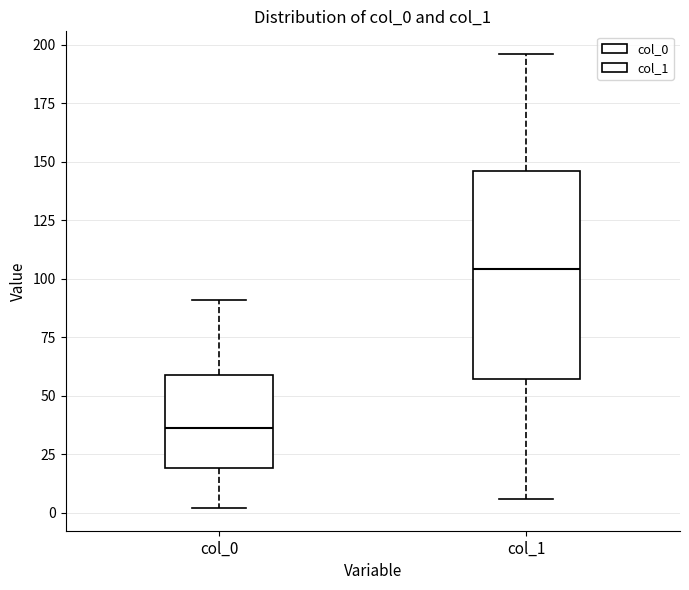

Reading left to right, transcribe this box plot: for each box, give where its median line is, the range the box spans, and where its two whiskers end, as read against the y-axis. The values are not printed on the chart, so give them approximately, as read against the axis.

col_0: median 35, box 20 to 60, whiskers 0 to 90
col_1: median 105, box 55 to 145, whiskers 5 to 195